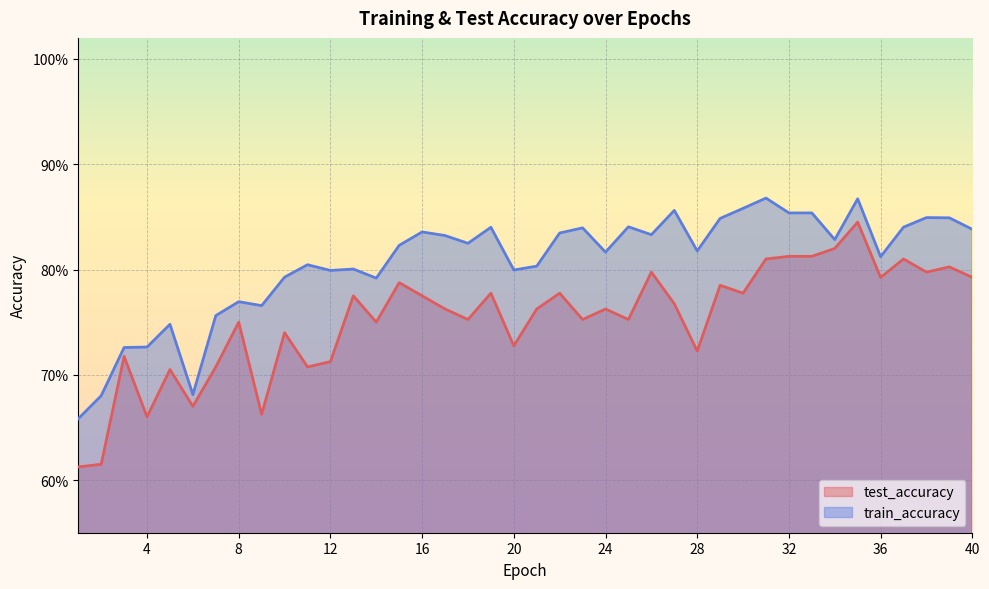

Which has a higher value, 16 or 34?

34